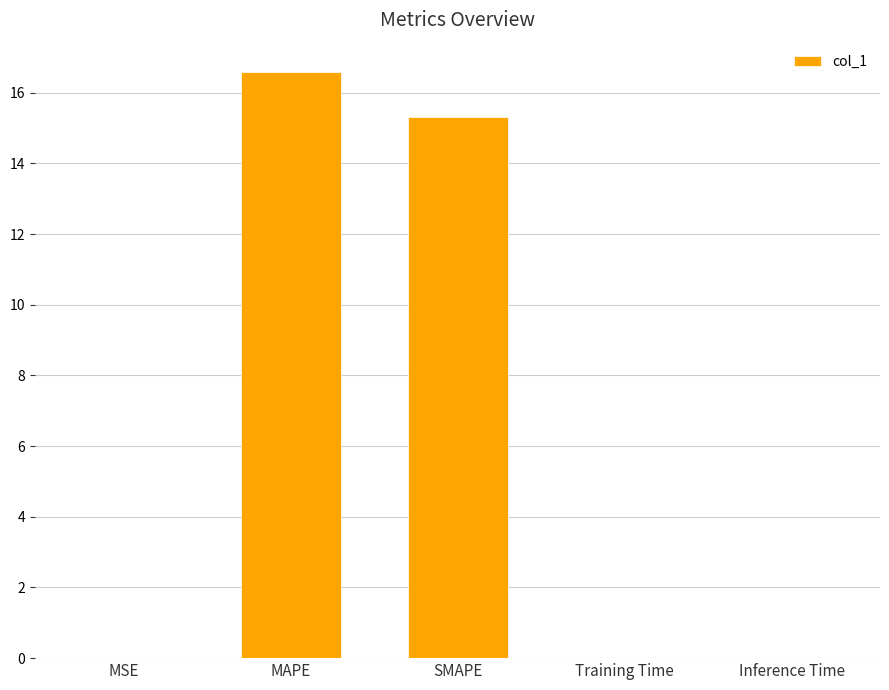

Count the number of data series in this chart.

1